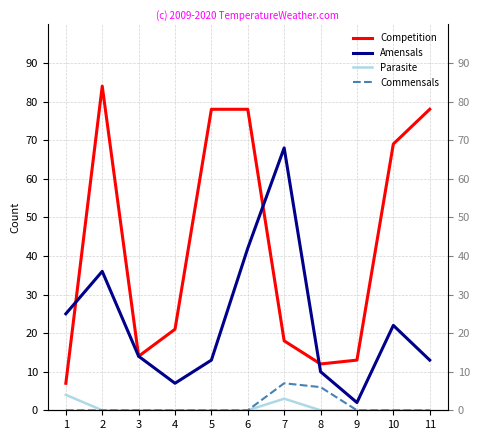

True or false: Commensals has a value of -4 at 6.

False